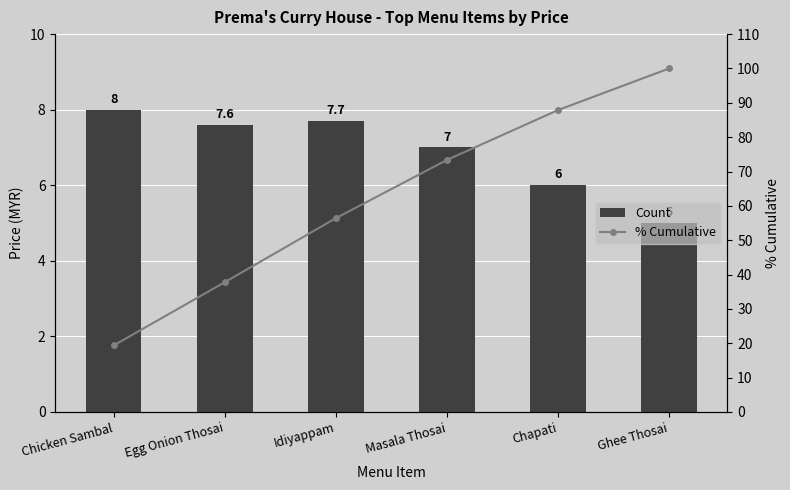

How many data points in Count are less than 7?

2